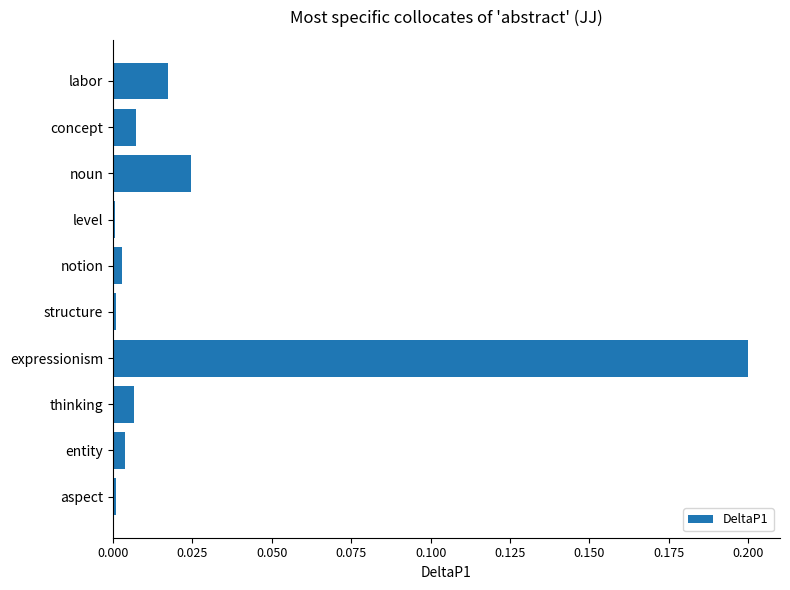

What is the sum of all values?

0.3